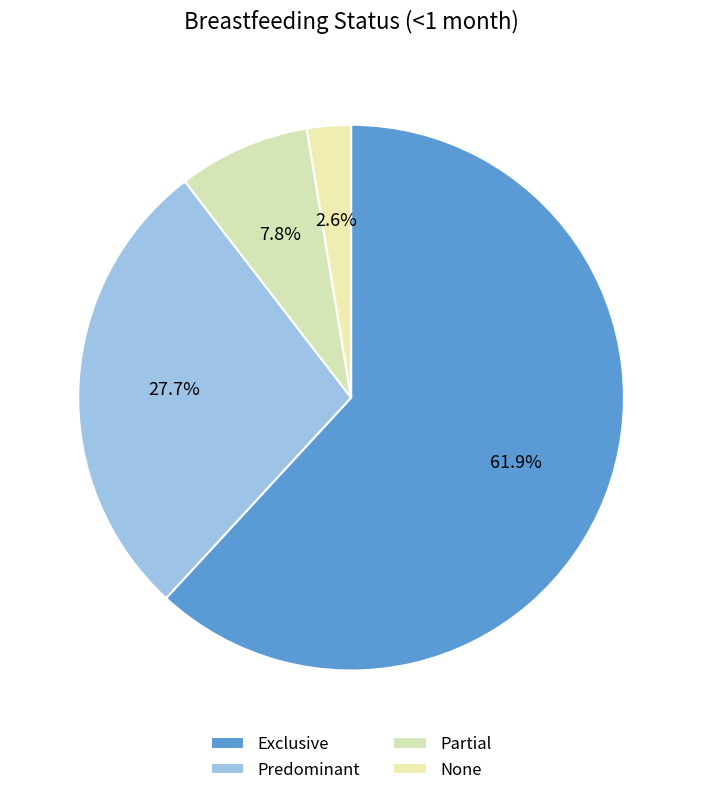

Count the number of slices in the pie.

4